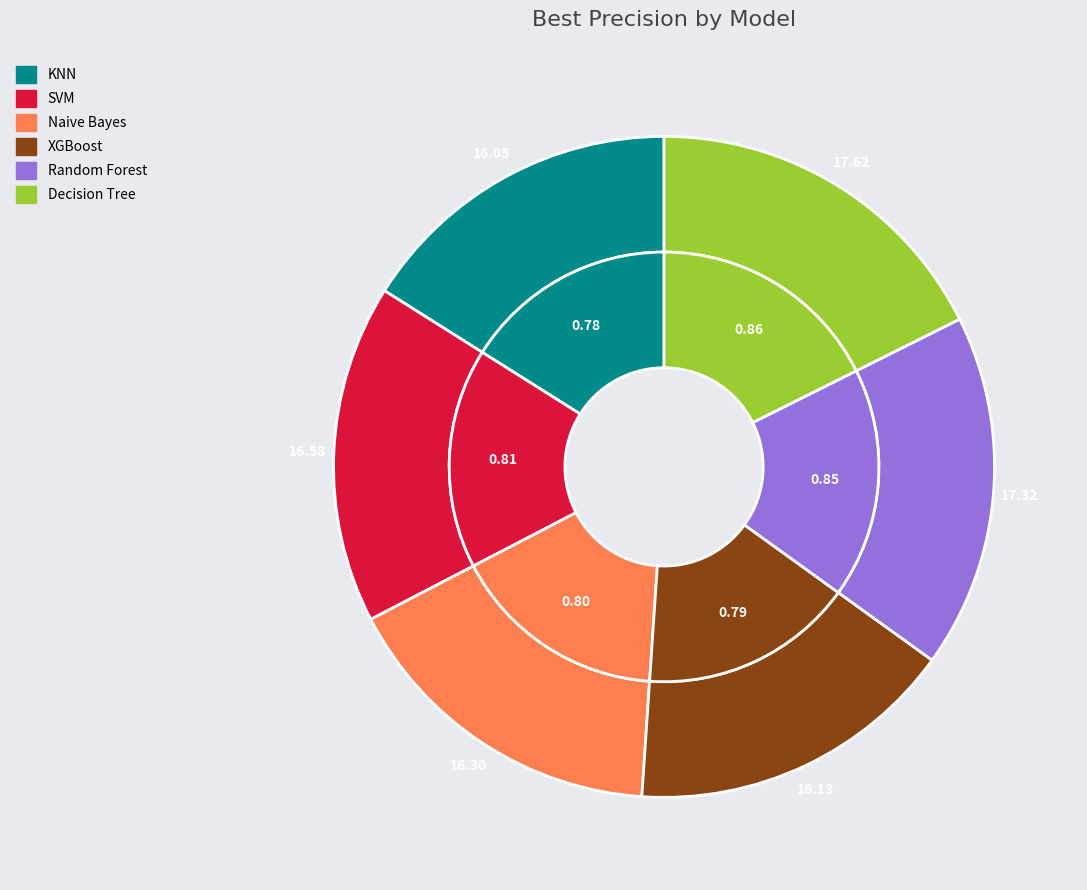

What percentage is NOT represented by KNN?

84.0%